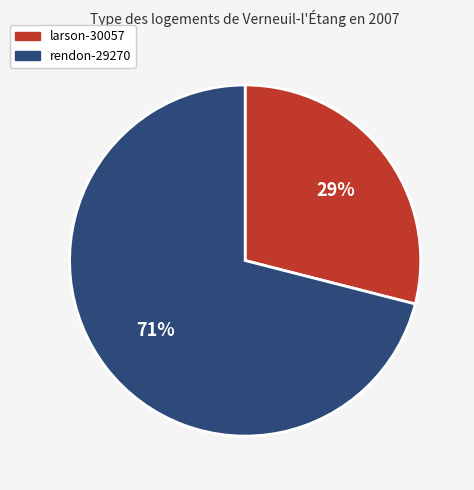

Which slice is the largest?

rendon-29270